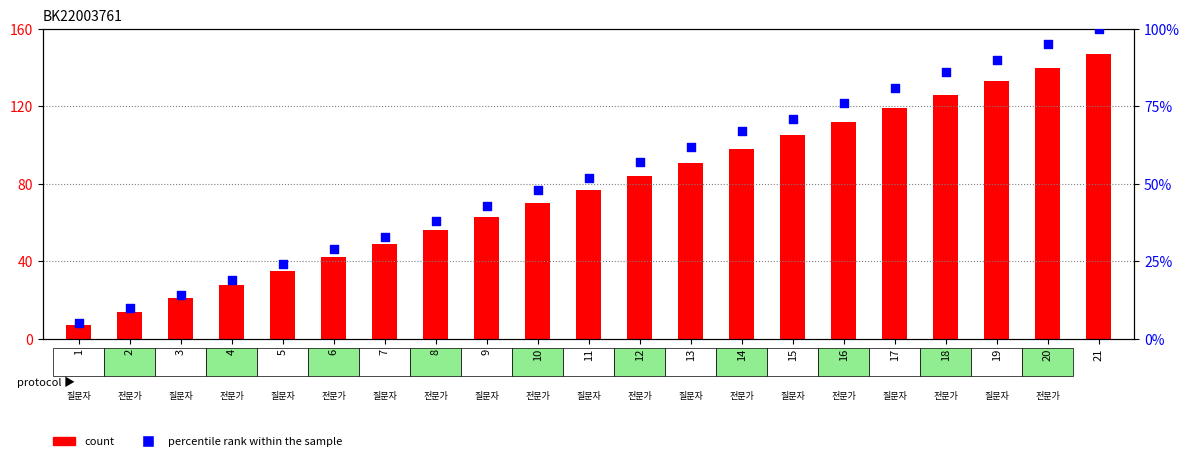

At which category is the sum across all series the highest?

21